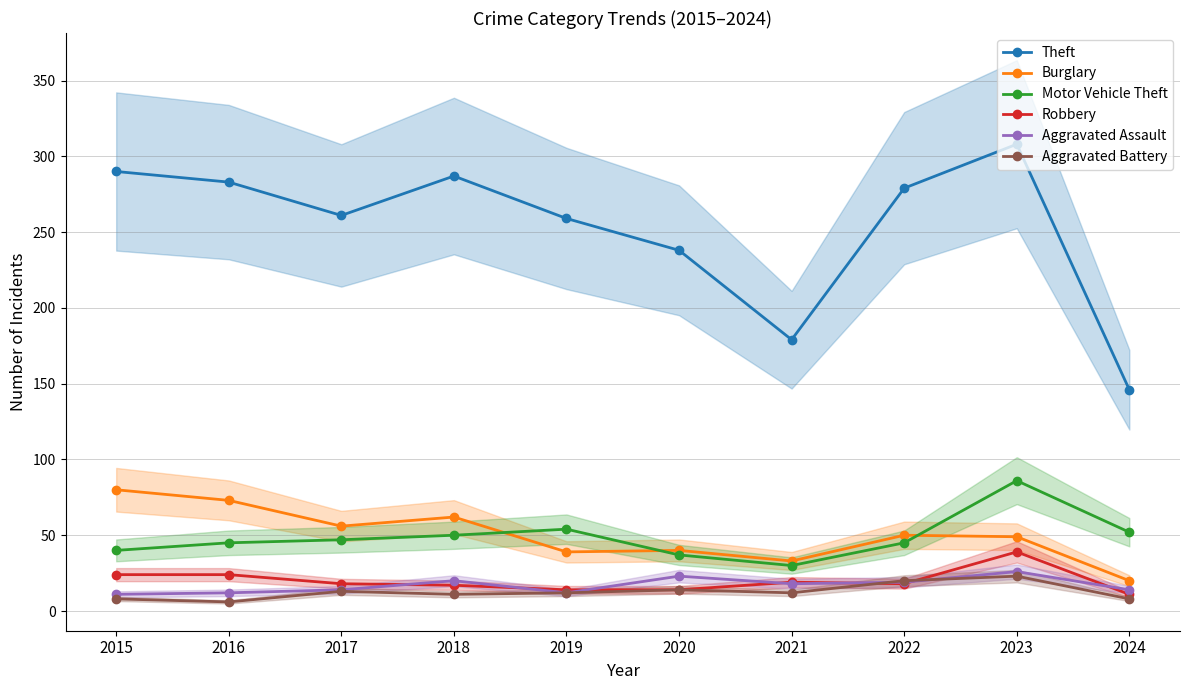

Is the value of Burglary at 2024 greater than the value of Motor Vehicle Theft at 2021?

No